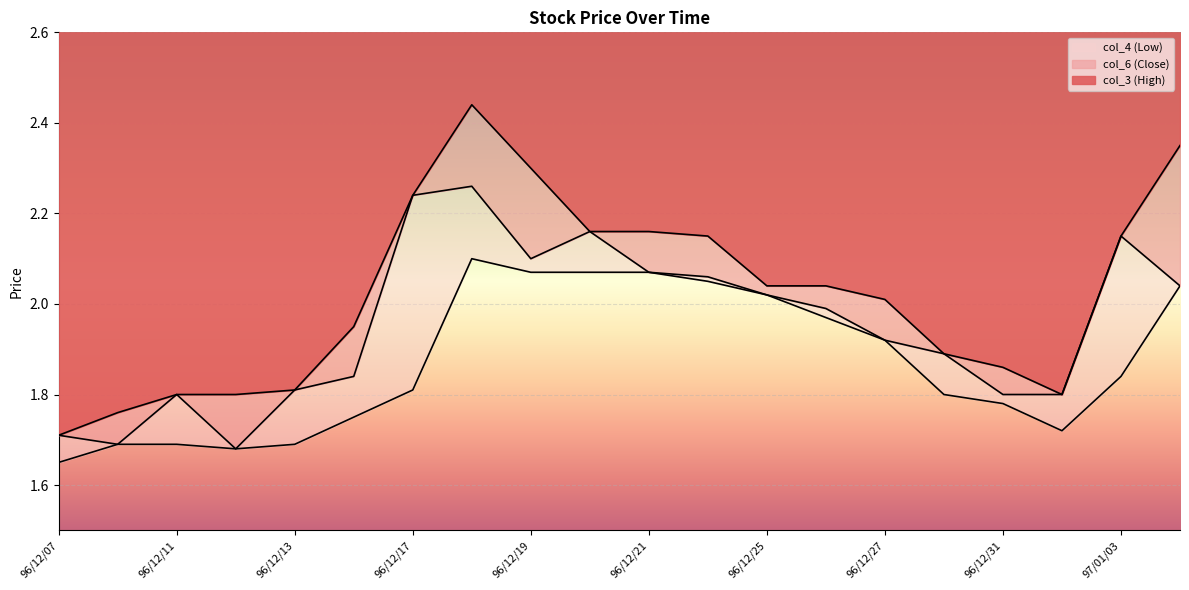

At which category does the chart reach its peak across all series?

96/12/18